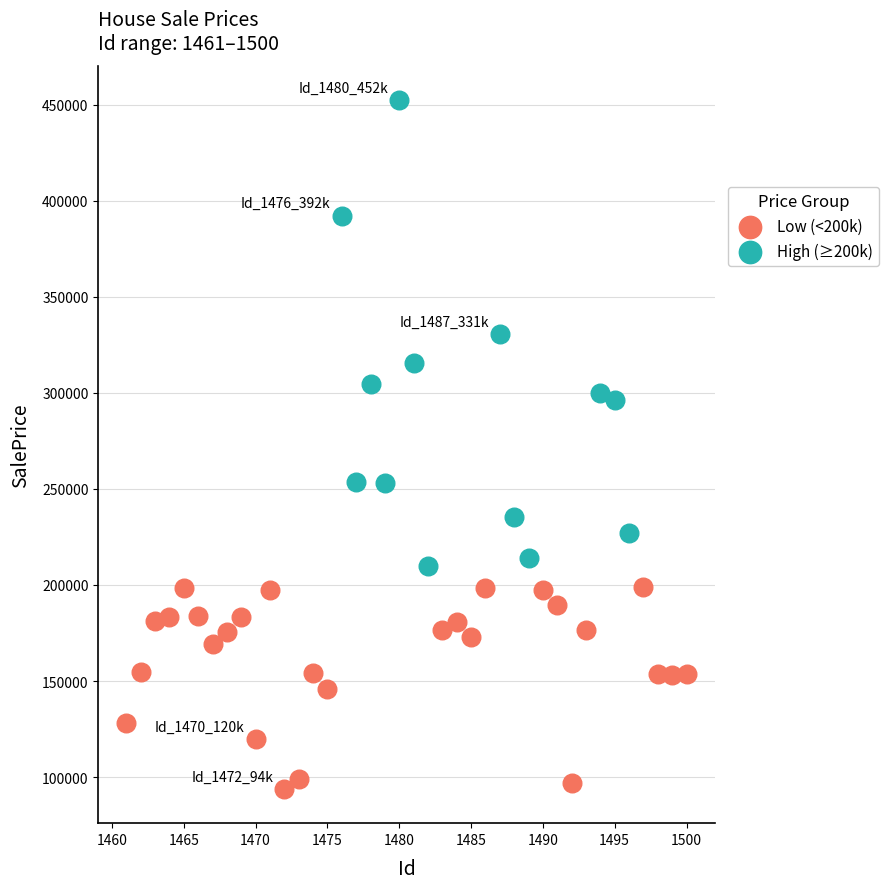

Which series has the widest spread of Y values?

High (≥200k)